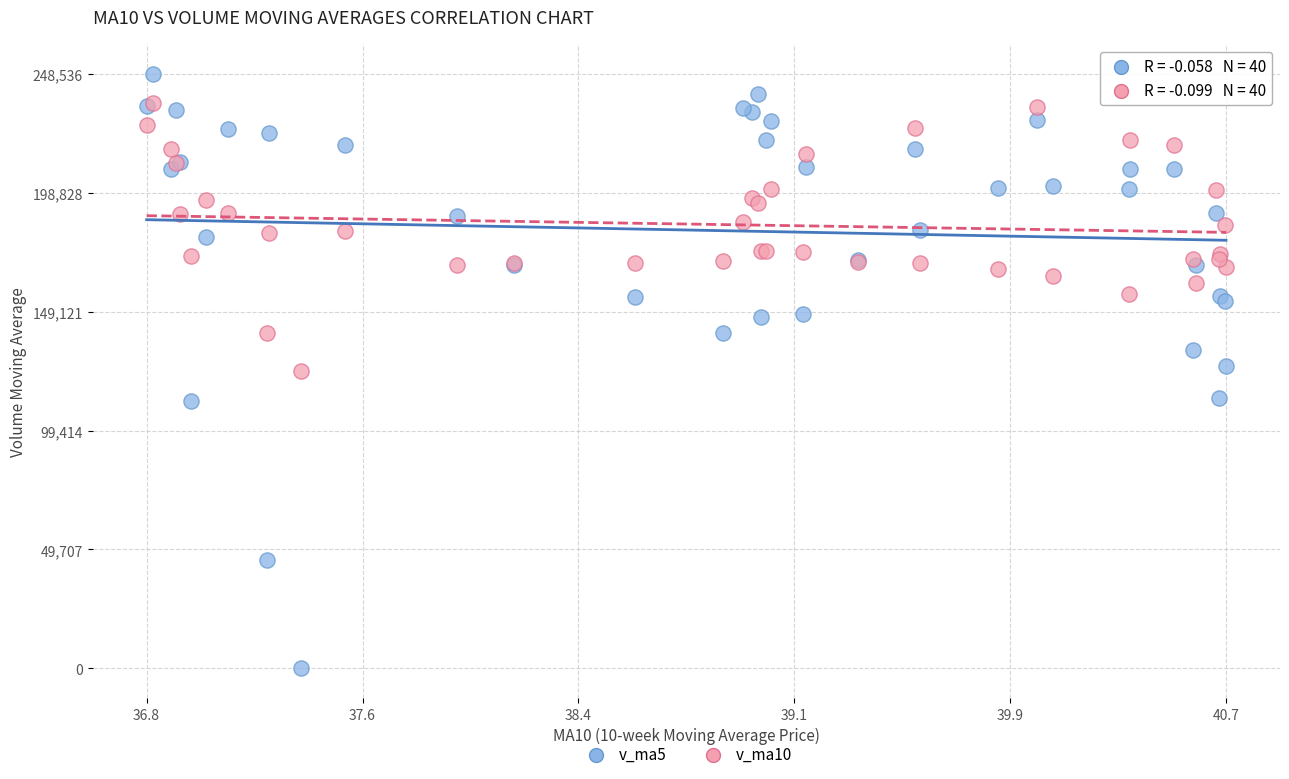

What are all the series names shown in the legend?

v_ma5, v_ma10